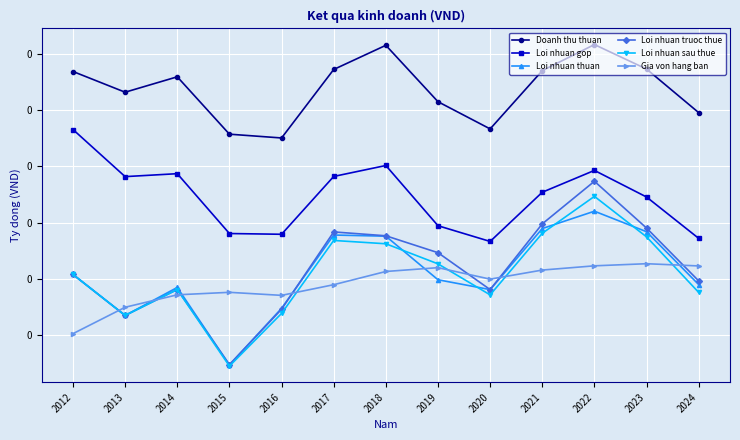

How many Loi nhuan thuan values are between 0 and 1?

13